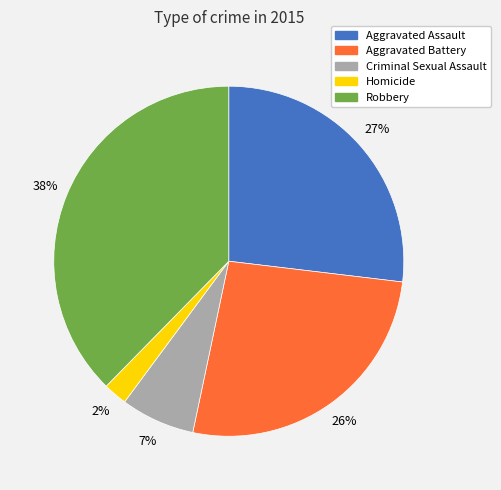

To the nearest percent, what is the combined percentage of Aggravated Assault and Aggravated Battery?

53%